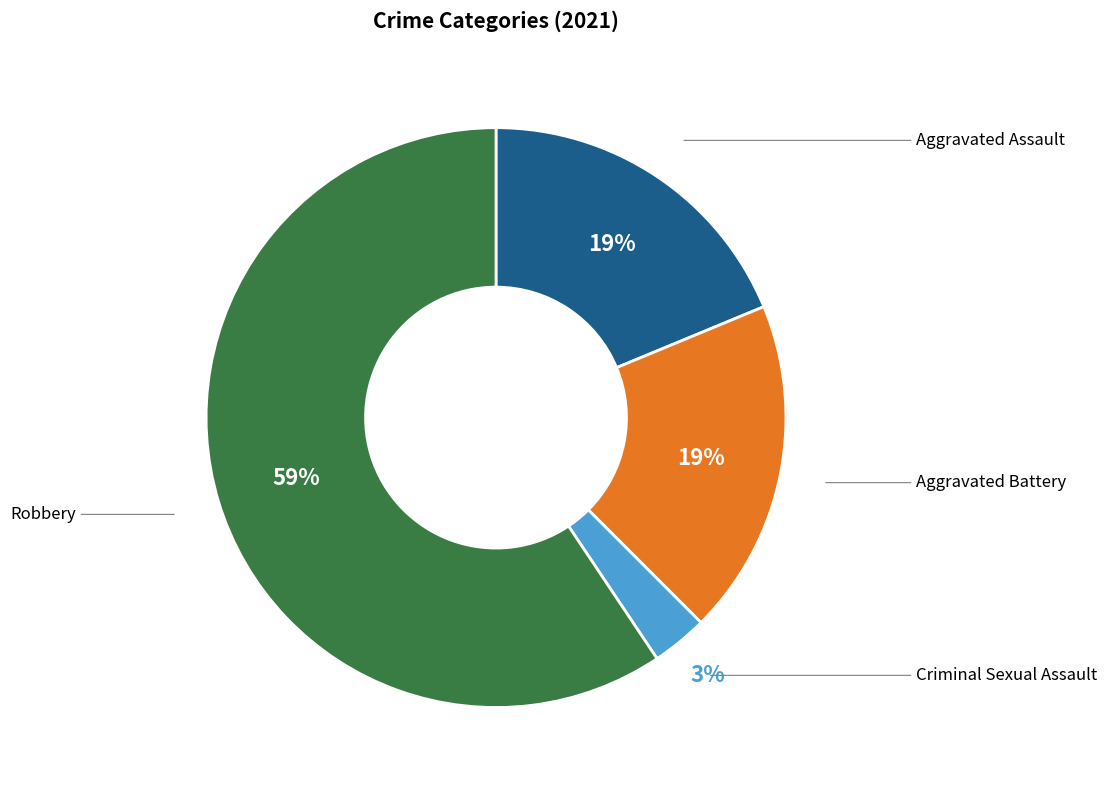

Is there a majority slice in this chart?

Yes